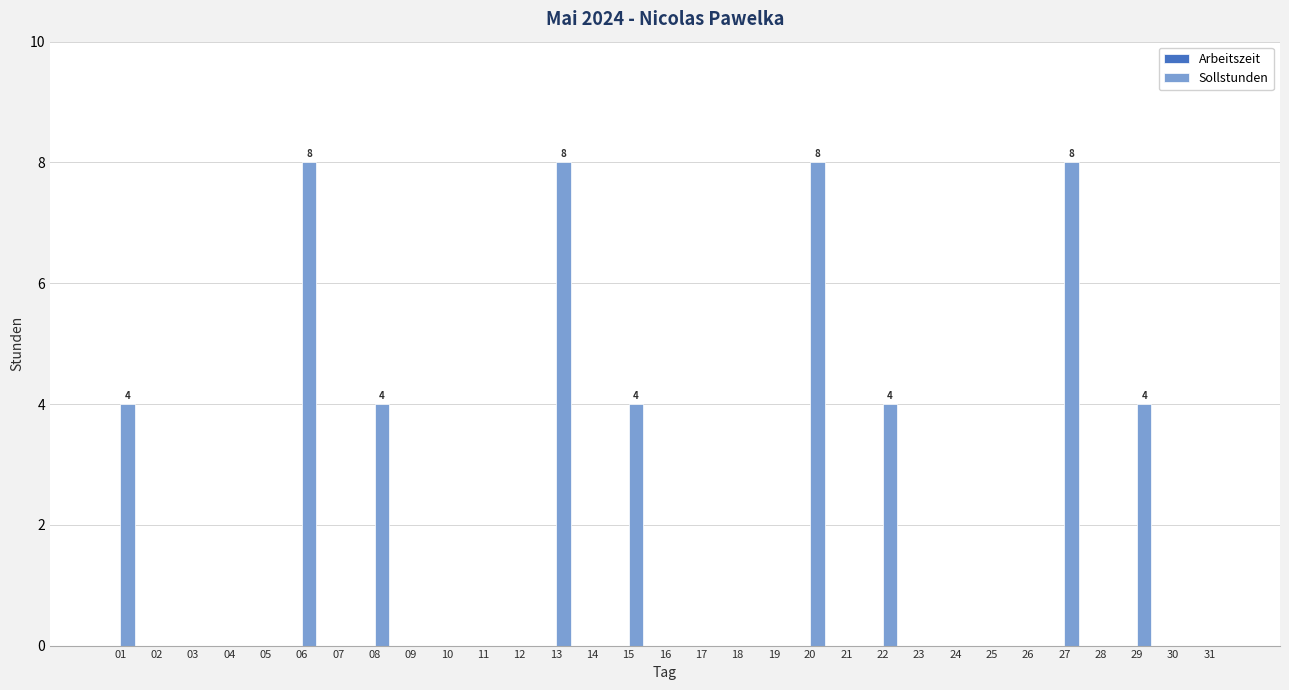

True or false: the data shows 0 at 24.

True